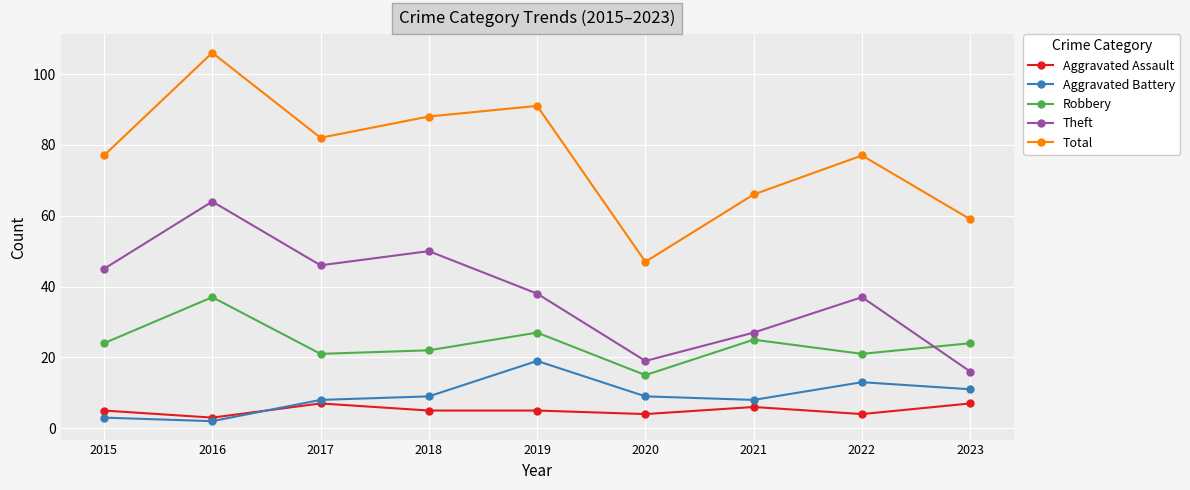

Reading left to right, extract all data points from this chart.

Aggravated Assault: 2015=5	2016=3	2017=7	2018=5	2019=5	2020=4	2021=6	2022=4	2023=7
Aggravated Battery: 2015=3	2016=2	2017=8	2018=9	2019=19	2020=9	2021=8	2022=13	2023=11
Robbery: 2015=24	2016=37	2017=21	2018=22	2019=27	2020=15	2021=25	2022=21	2023=24
Theft: 2015=45	2016=64	2017=46	2018=50	2019=38	2020=19	2021=27	2022=37	2023=16
Total: 2015=77	2016=106	2017=82	2018=88	2019=91	2020=47	2021=66	2022=77	2023=59